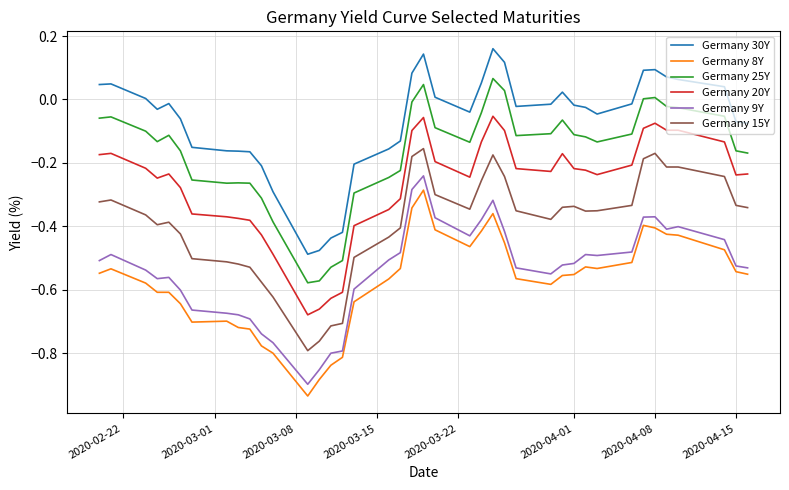

True or false: Germany 9Y and Germany 25Y intersect in this chart.

False